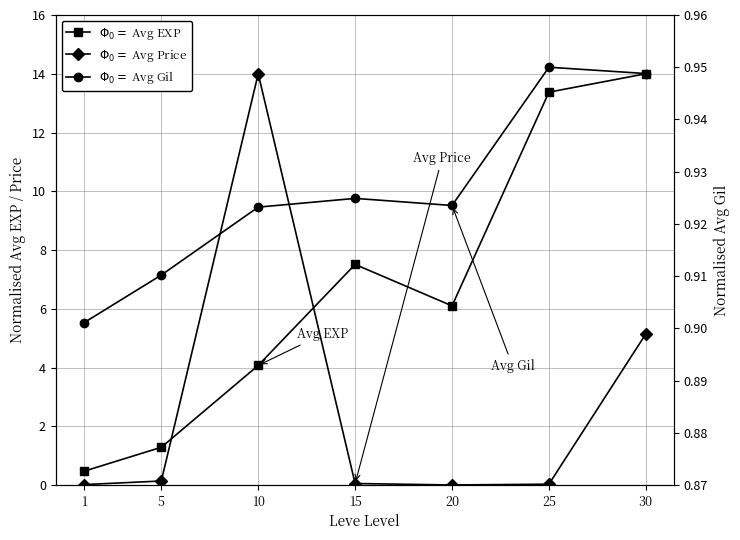

What is the value of the $\Phi_0 = $ Avg Price point at the 7th from the left?

5.1